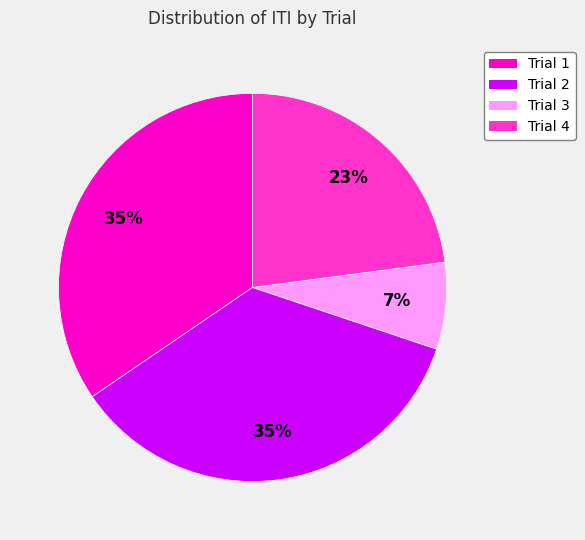

Between Trial 3 and Trial 2, which is larger?

Trial 2